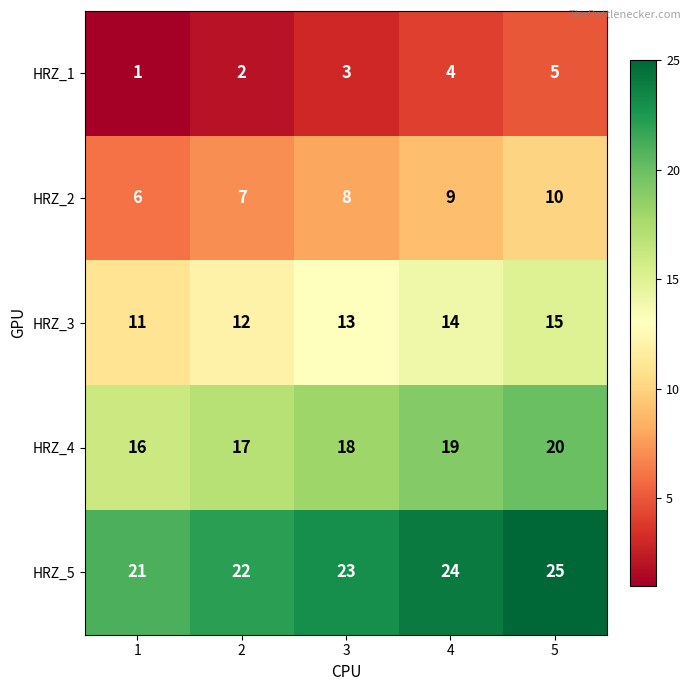

What is the approximate value of HRZ_1 at 5?

5